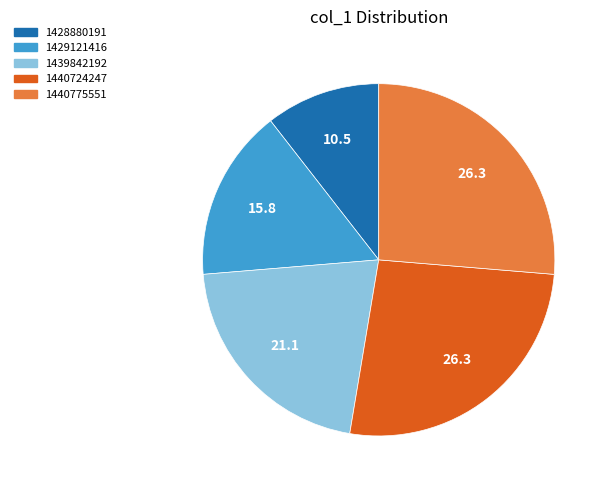

Is there any slice that represents more than half of the pie?

No